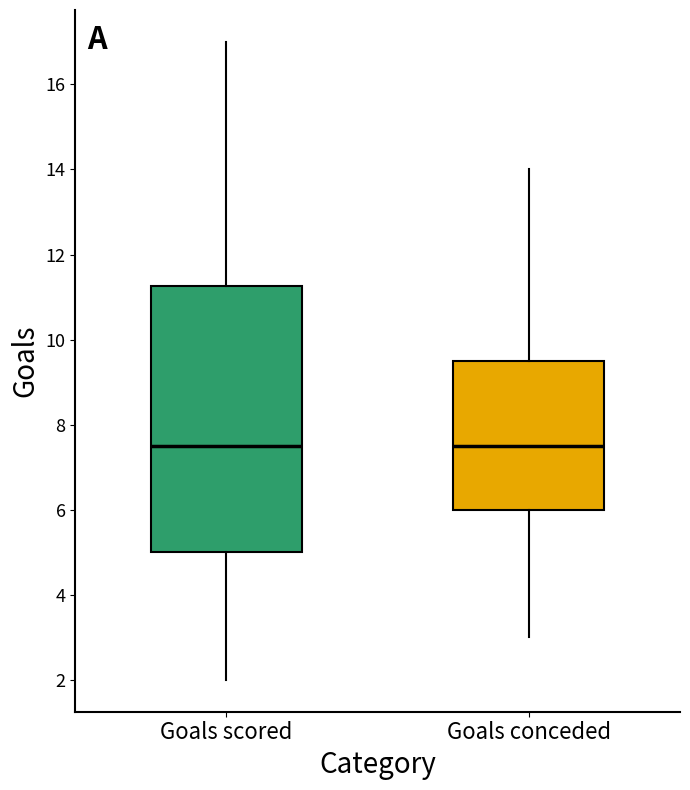

Reading left to right, read every box against the y-axis: the position of its median line, the range the box covers, and the ends of its whiskers. The values are not printed on the chart, so give them approximately, as read against the axis.

Goals scored: median 7.6, box 5.0 to 11.2, whiskers 2.0 to 17.0
Goals conceded: median 7.6, box 6.0 to 9.6, whiskers 3.0 to 14.0